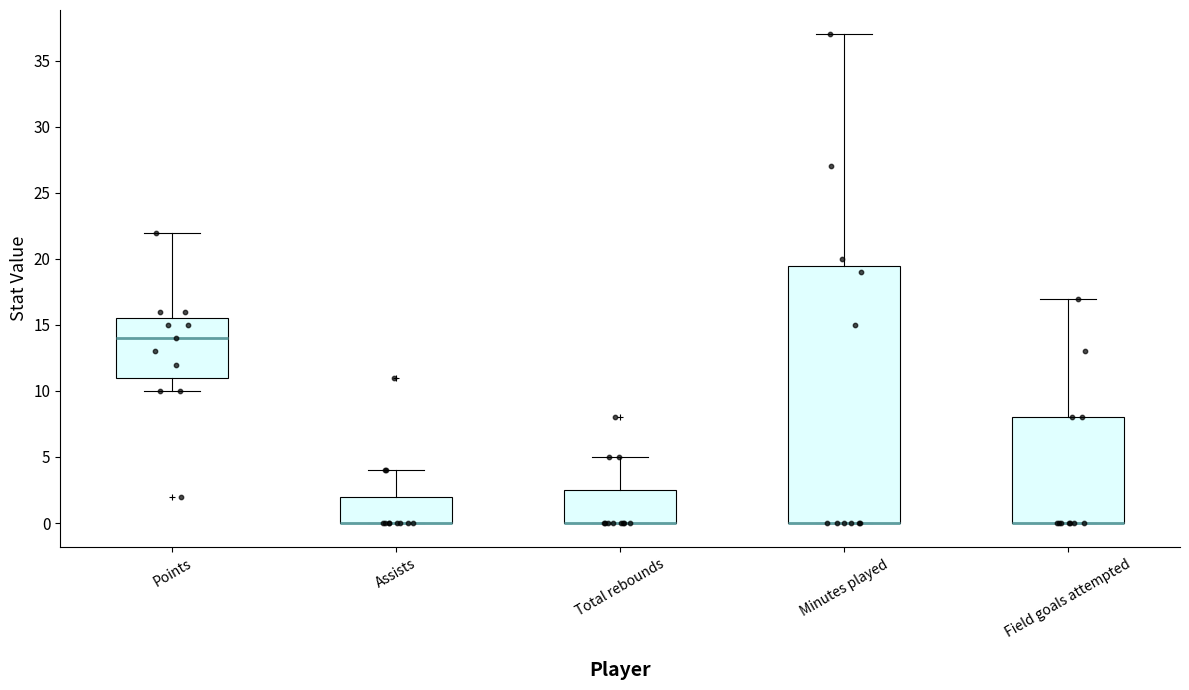

Reading left to right, transcribe this box plot: for each box, give where its median line is, the range the box spans, and where its two whiskers end, as read against the y-axis. The values are not printed on the chart, so give them approximately, as read against the axis.

Points: median 14.0, box 11.0 to 15.5, whiskers 10.0 to 22.0
Assists: median 0.0 (drawn on the box's lower edge), box 0.0 to 2.0, whiskers 0.0 to 4.0
Total rebounds: median 0.0 (drawn on the box's lower edge), box 0.0 to 2.5, whiskers 0.0 to 5.0
Minutes played: median 0.0 (drawn on the box's lower edge), box 0.0 to 19.5, whiskers 0.0 to 37.0
Field goals attempted: median 0.0 (drawn on the box's lower edge), box 0.0 to 8.0, whiskers 0.0 to 17.0